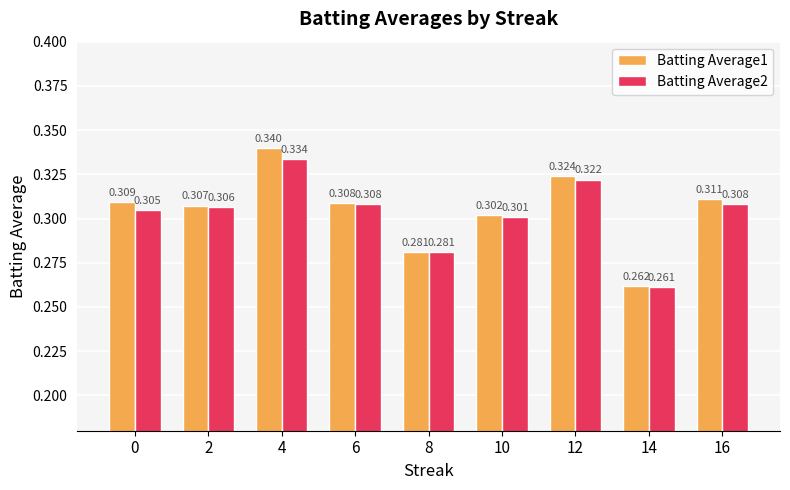

Count the Batting Average1 values in the range 0 to 1.

9